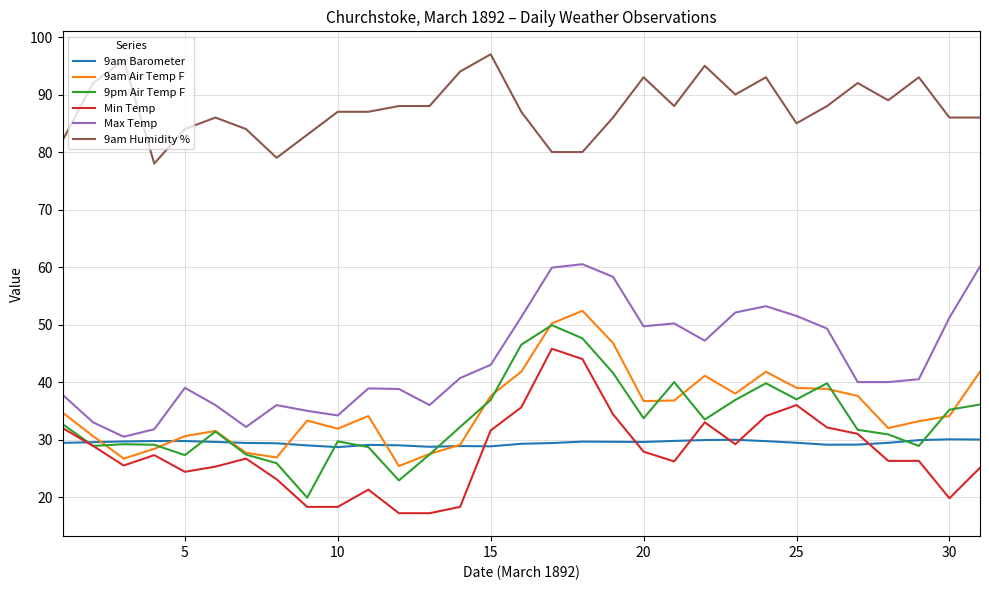

Which series has the largest total across all categories?

9am Humidity %